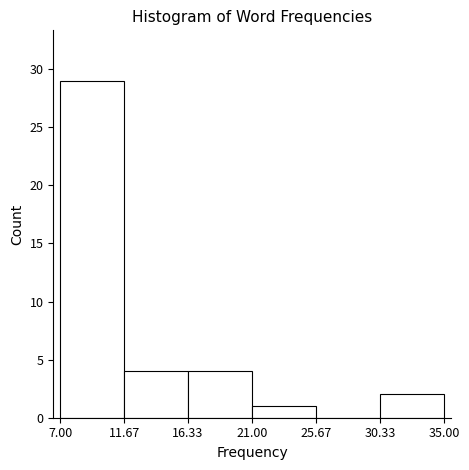

Reading left to right, transcribe this chart: for each bar, give the range it covers on the x-axis and its height. The values are not printed on the chart, so give them approximately, as read against the axis.

7.00 to 11.67: 29
11.67 to 16.33: 4
16.33 to 21.00: 4
21.00 to 25.67: 1
25.67 to 30.33: 0
30.33 to 35.00: 2